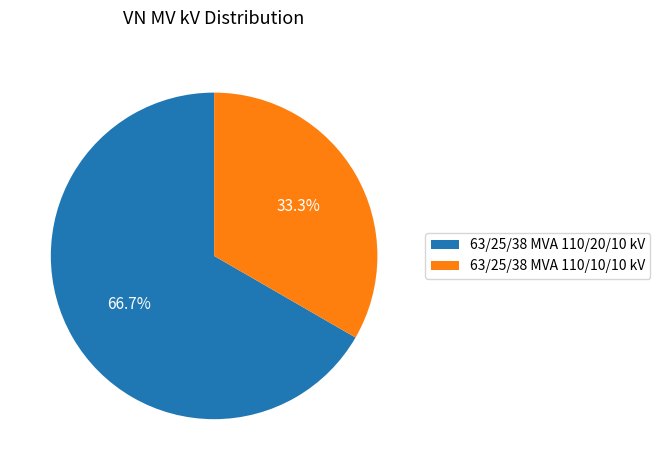

Which category has the biggest portion of the pie?

63/25/38 MVA 110/20/10 kV